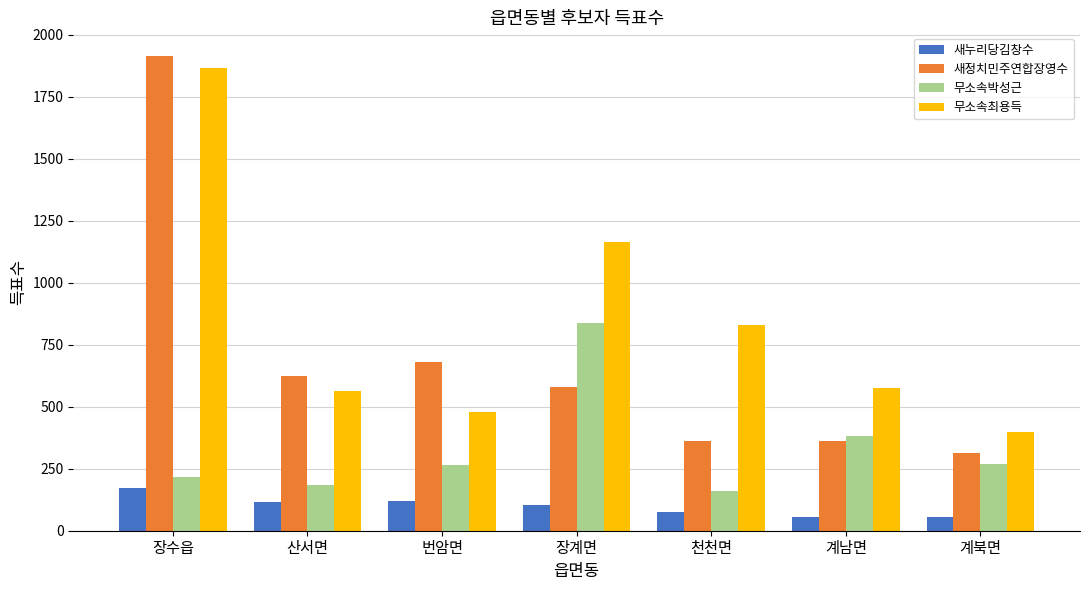

Is it true that 새정치민주연합장영수 equals 162 at 산서면?

False